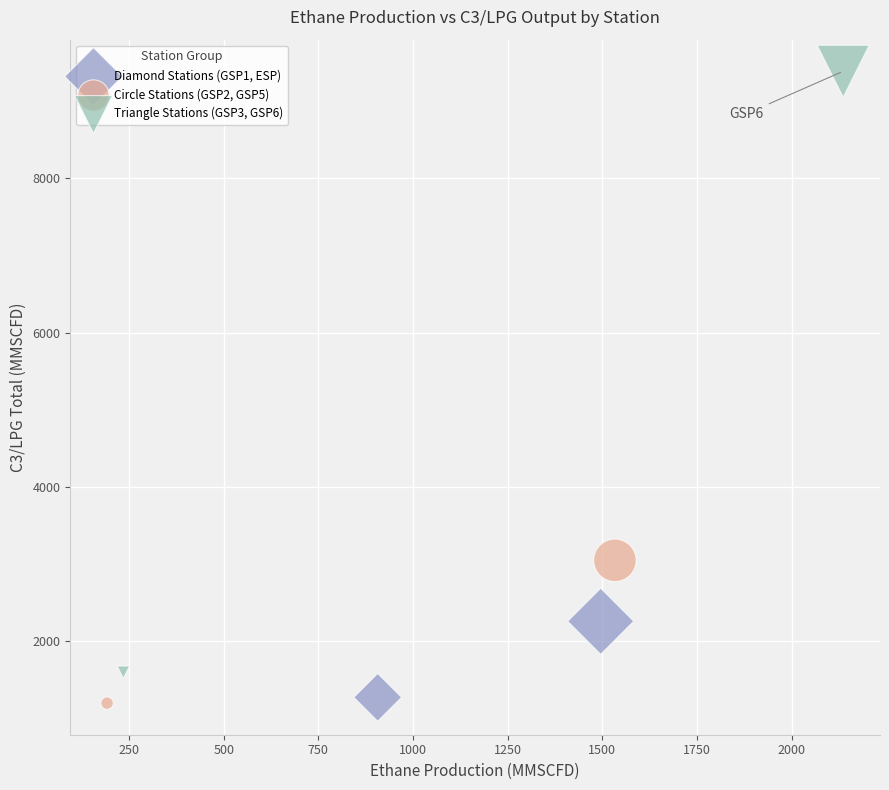

Which series contains the lowest Y value?

Circle Stations (GSP2, GSP5)